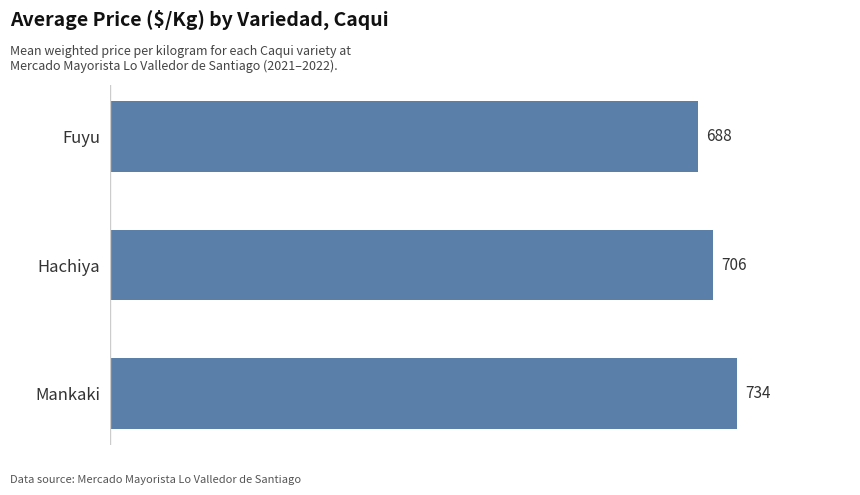

What is the change in value from Mankaki to Fuyu?

-46